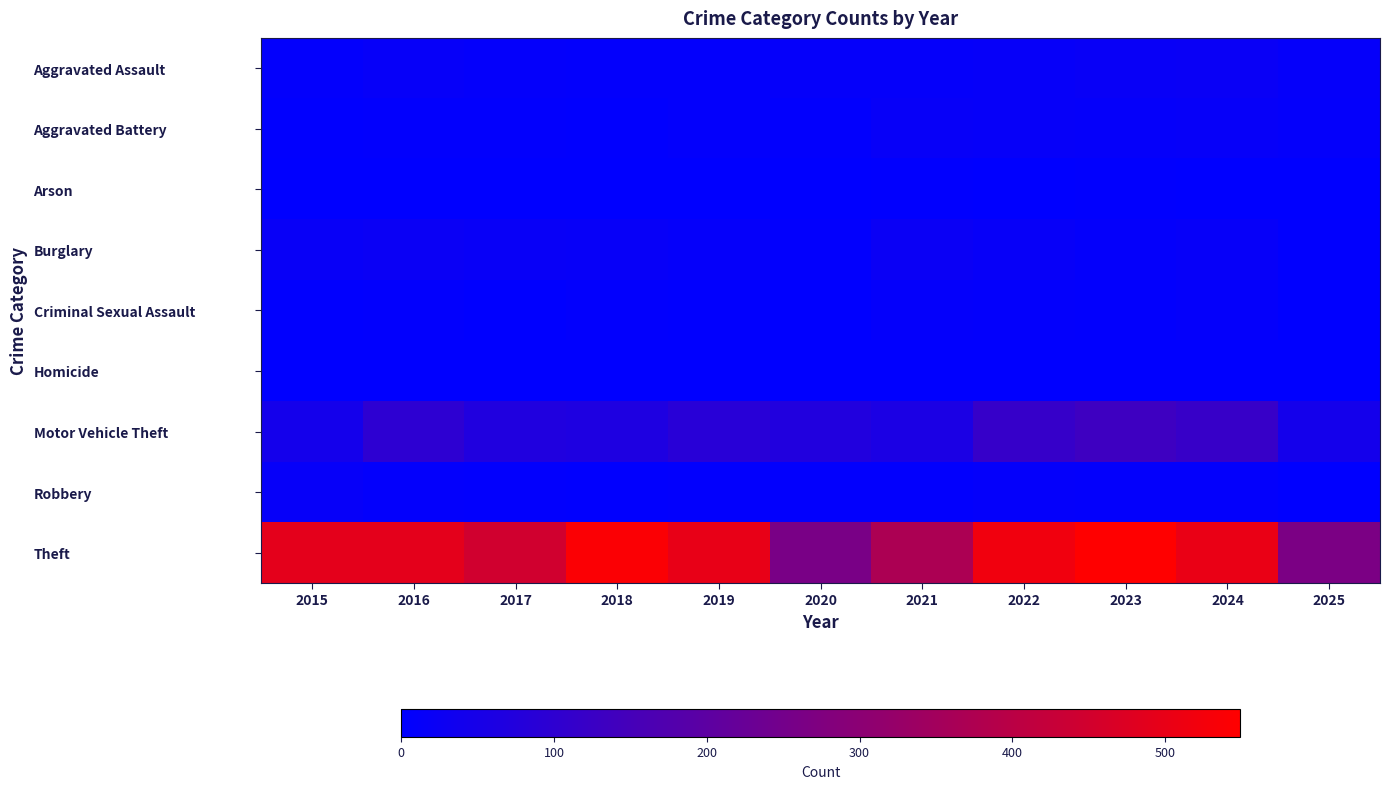

At how many categories does at least one series exceed 129?

11